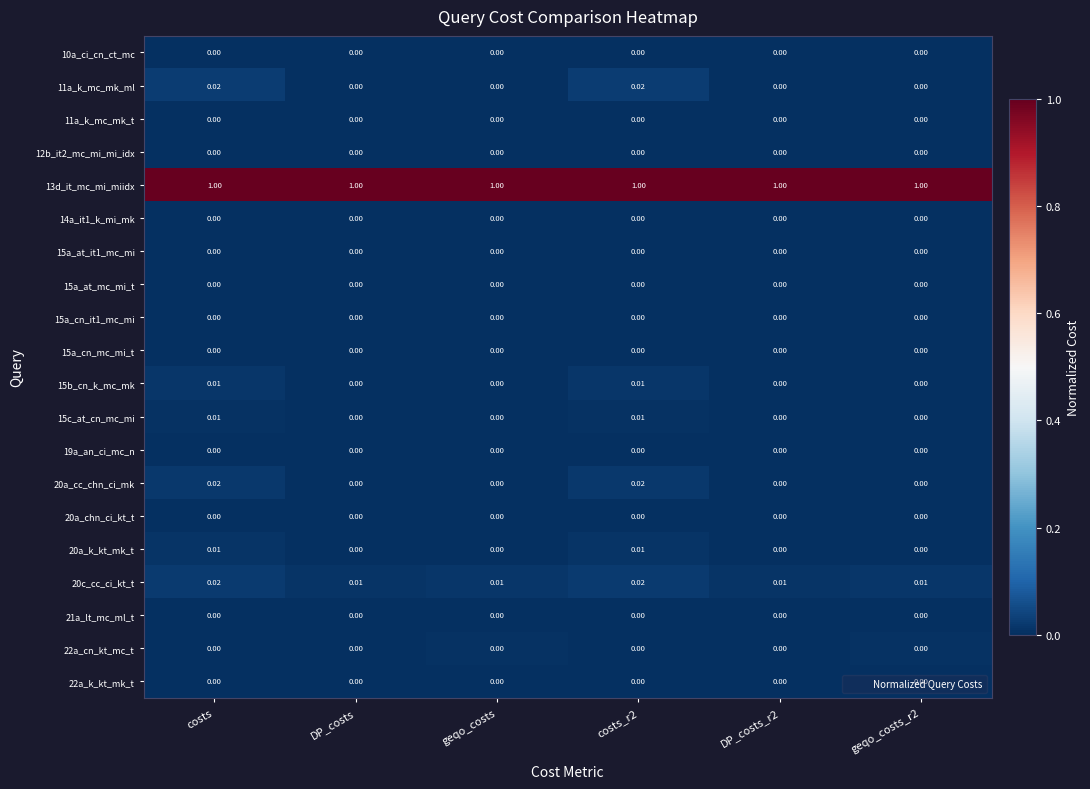

Is the value of 20a_k_kt_mk_t at costs_r2 greater than the value of 10a_ci_cn_ct_mc at geqo_costs_r2?

Yes